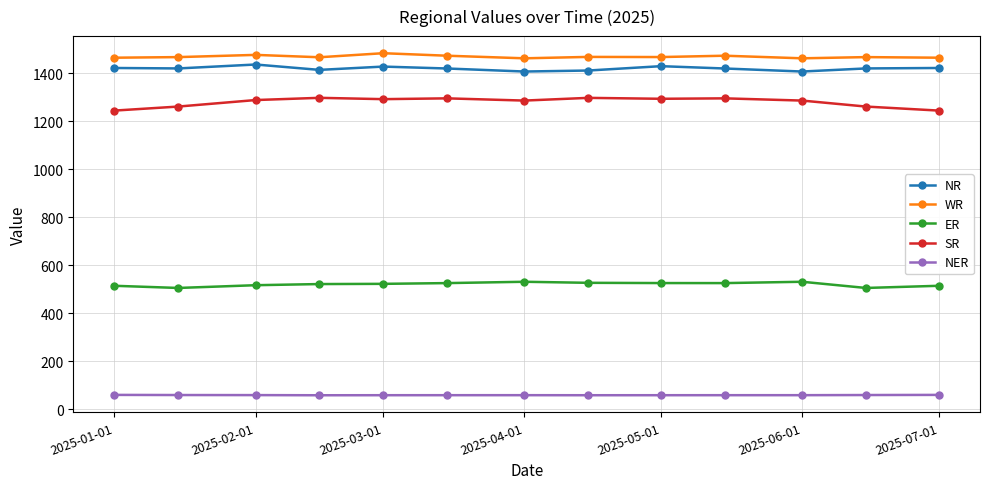

True or false: NR and ER cross at least once.

False